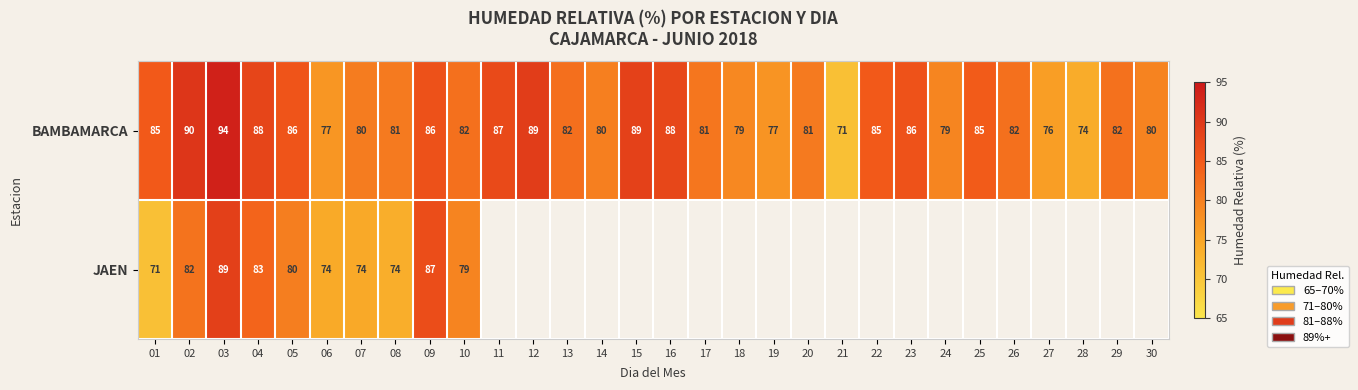

What is the lowest value of the BAMBAMARCA series?

71